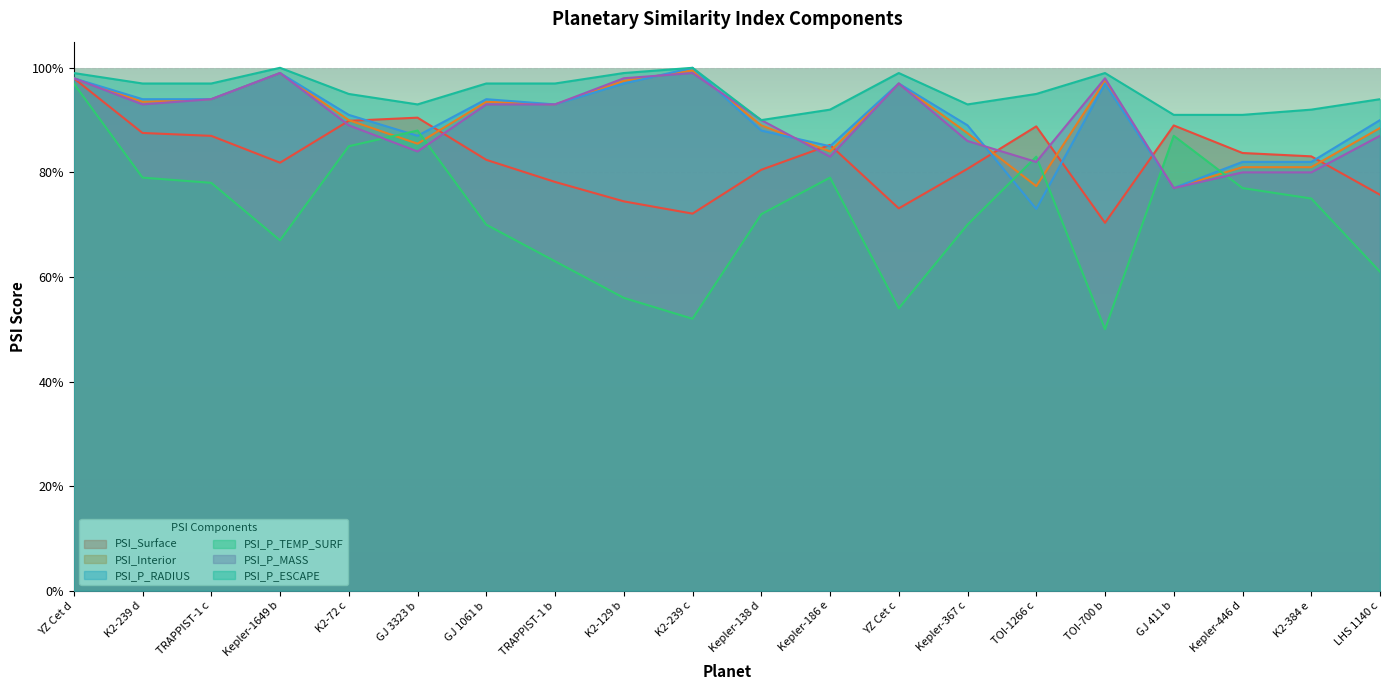

What is the average value of the PSI_P_TEMP_SURF series?

0.7